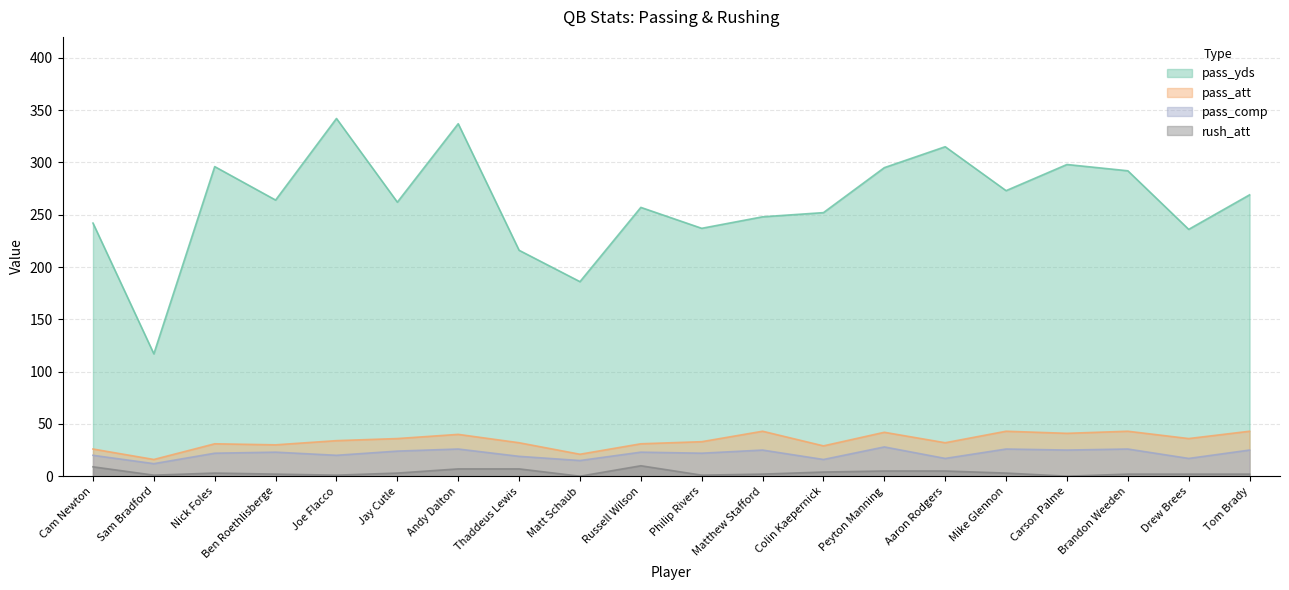

What is the label of the 8th point from the left?

Thaddeus Lewis